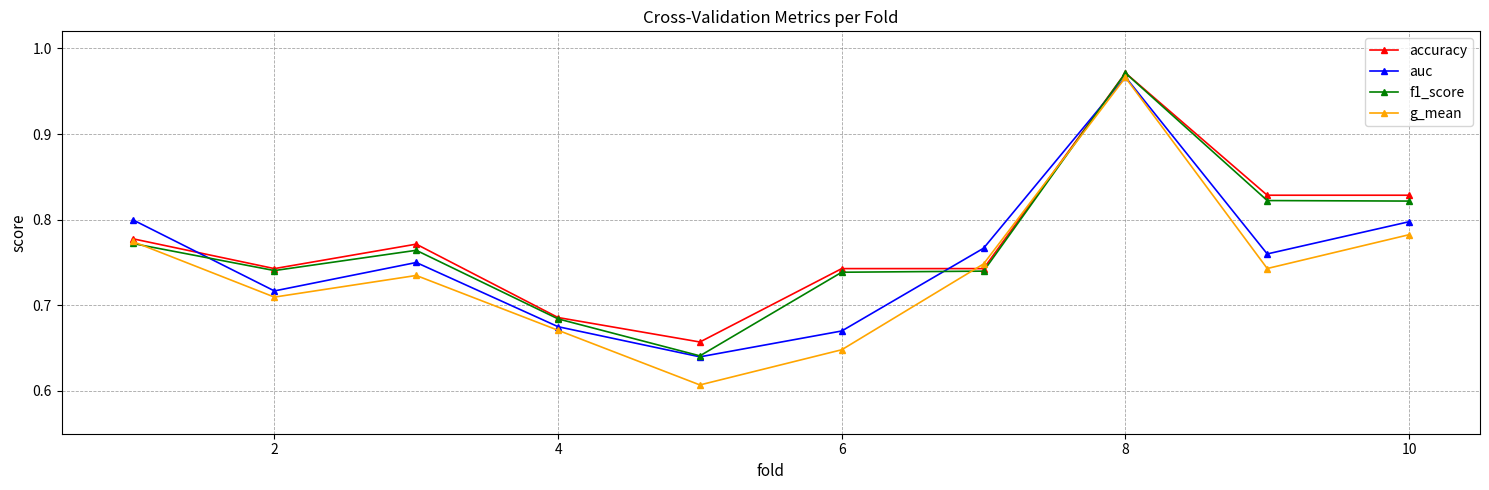

True or false: f1_score has more than 0 points higher than both neighbors.

True